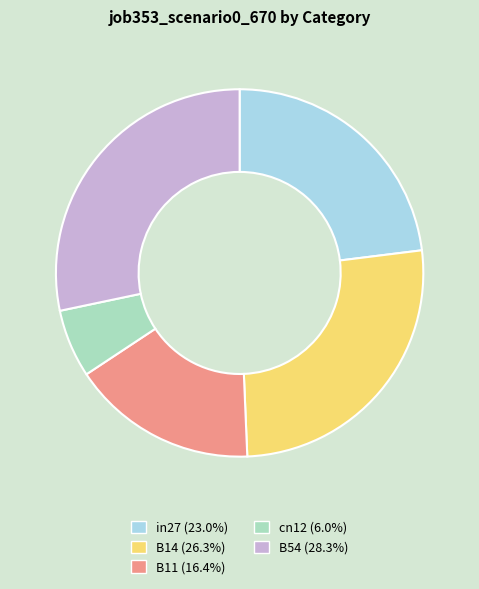

What is the ratio of the value at B11 (16.4%) to the value at B54 (28.3%)?

0.6